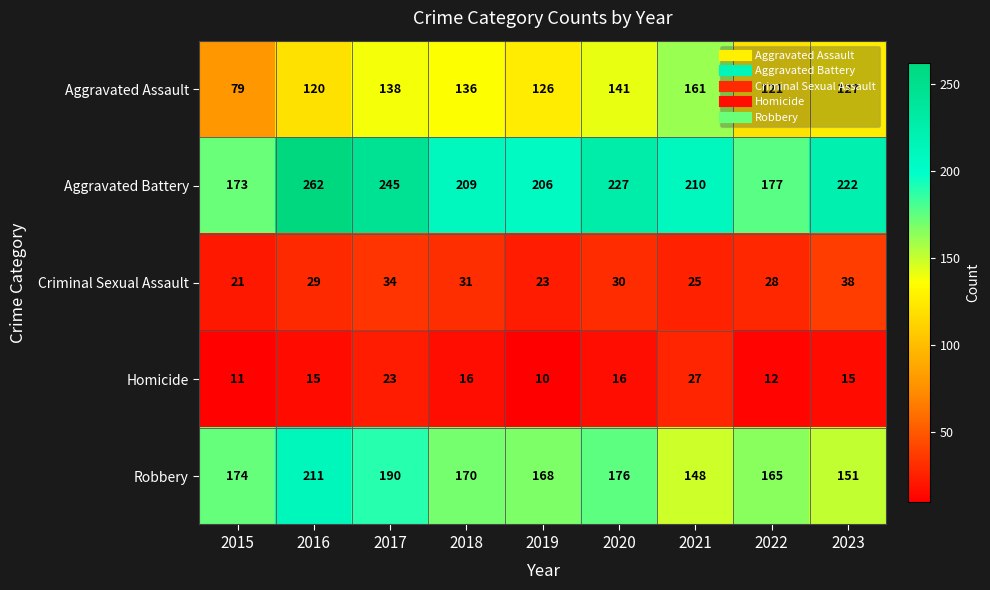

What is the sum of the Robbery values at 2022 and 2018?

335